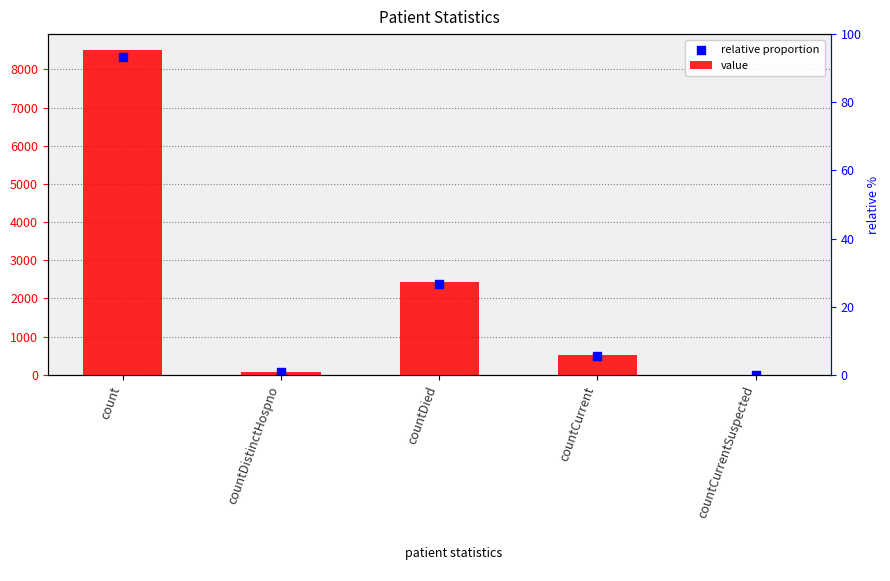

Which series has the widest spread of Y values?

value